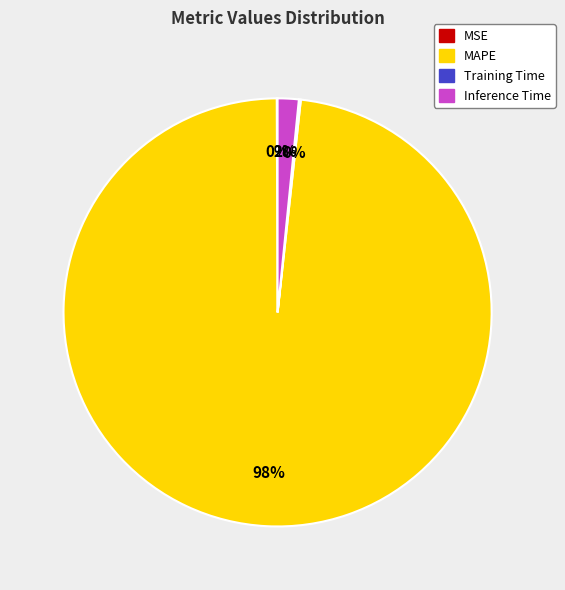

Which category has the biggest portion of the pie?

MAPE